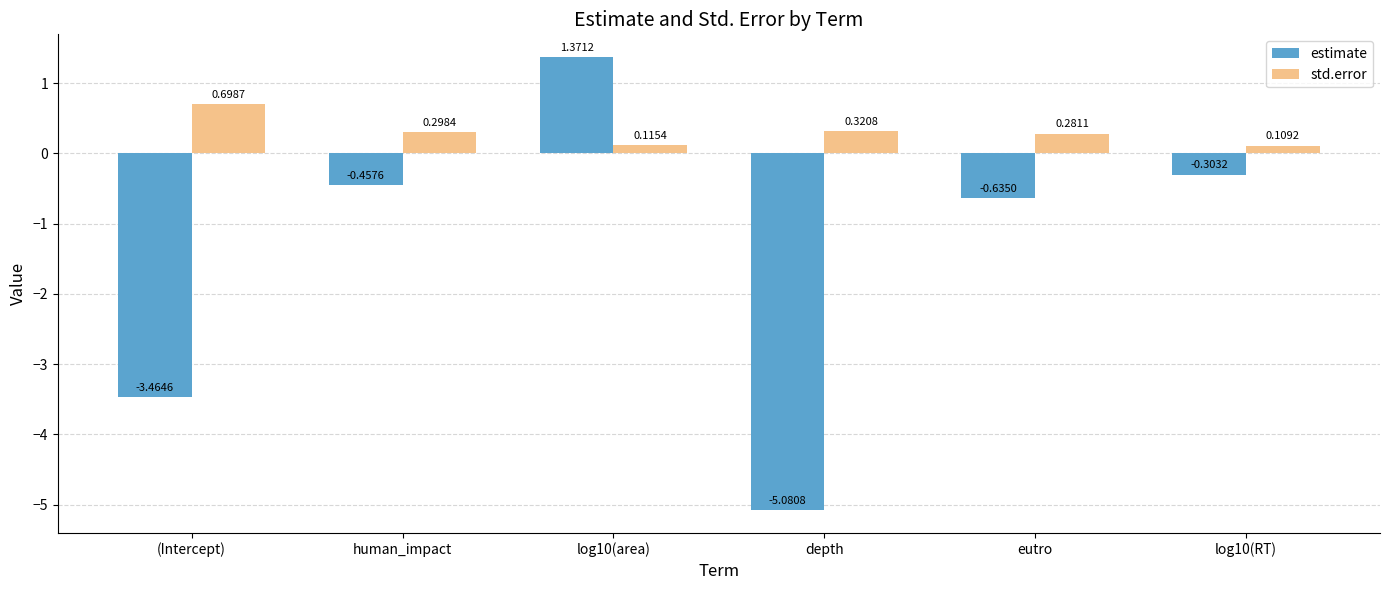

List the series in order of their overall mean, highest first.

std.error, estimate